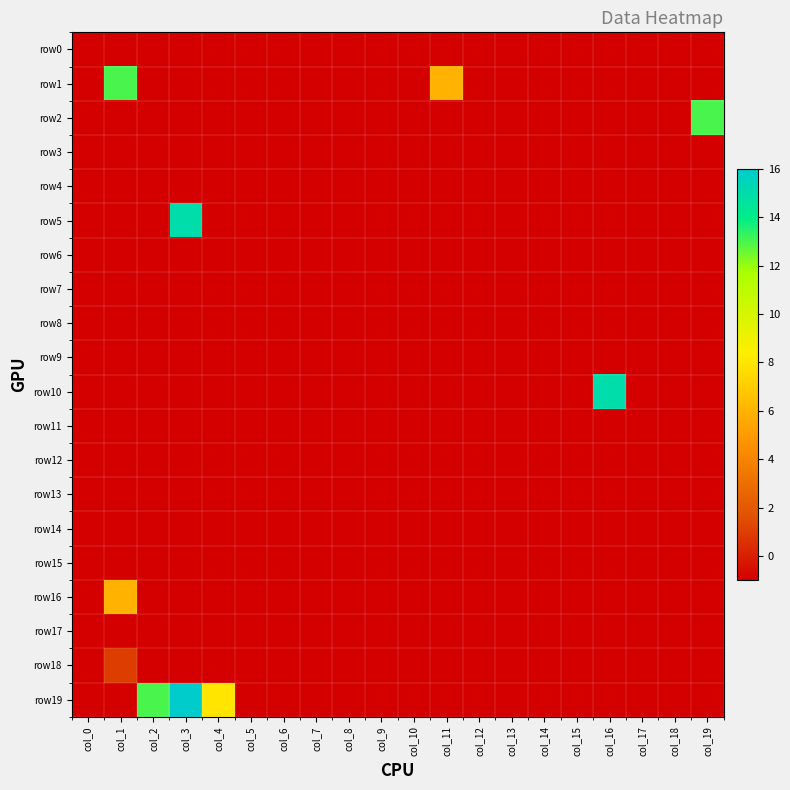

What is the total value across all series at col_5?

-20